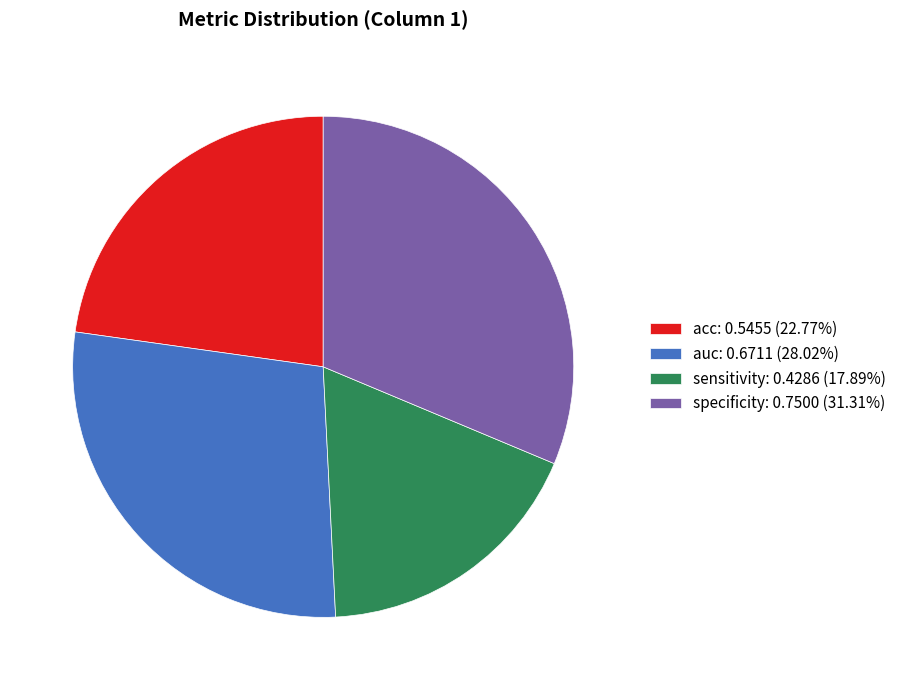

Do specificity: 0.7500 (31.31%) and acc: 0.5455 (22.77%) together represent more than half of the pie?

Yes